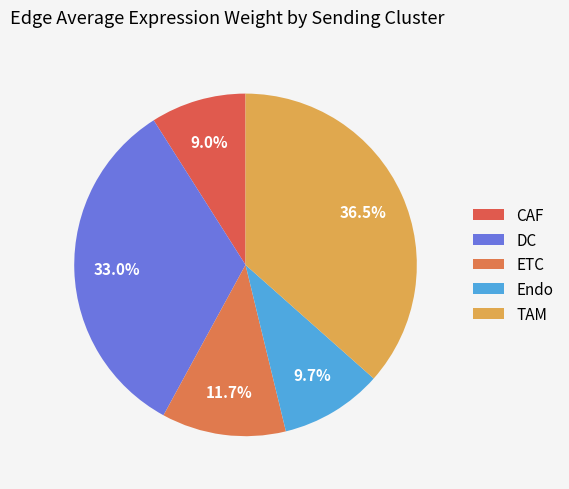

How many slices are in this pie chart?

5